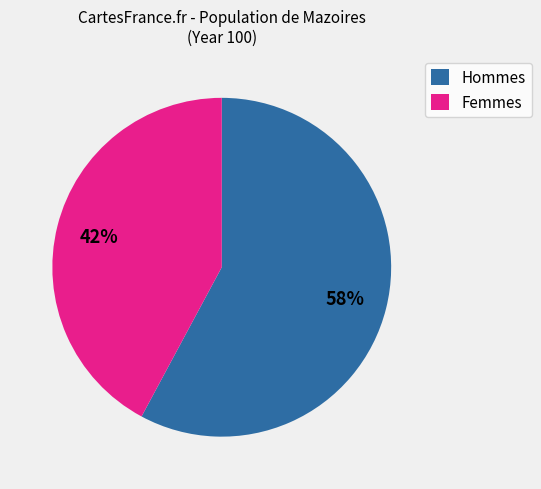

How many segments does this pie chart have?

2